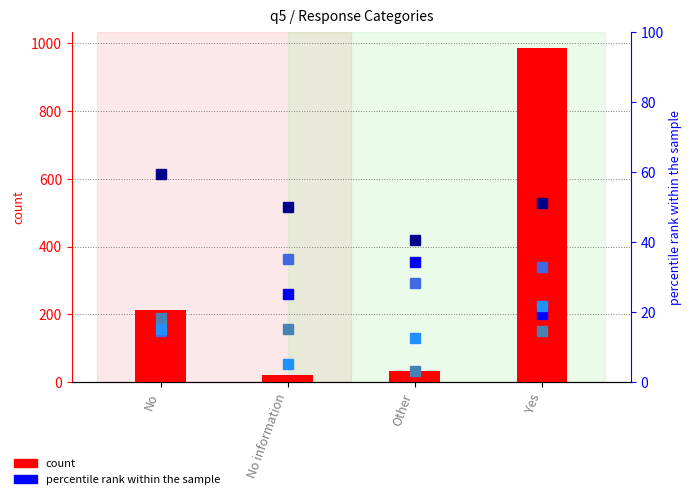

List the series in order of their peak value, lowest first.

Product_sales %, Service_sales %, None %, Membership_fees %, Volunteering %, Total (count)